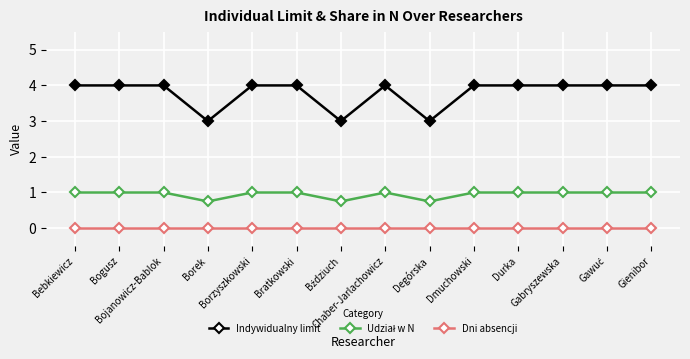

Which series has the largest range (max minus min)?

Indywidualny limit